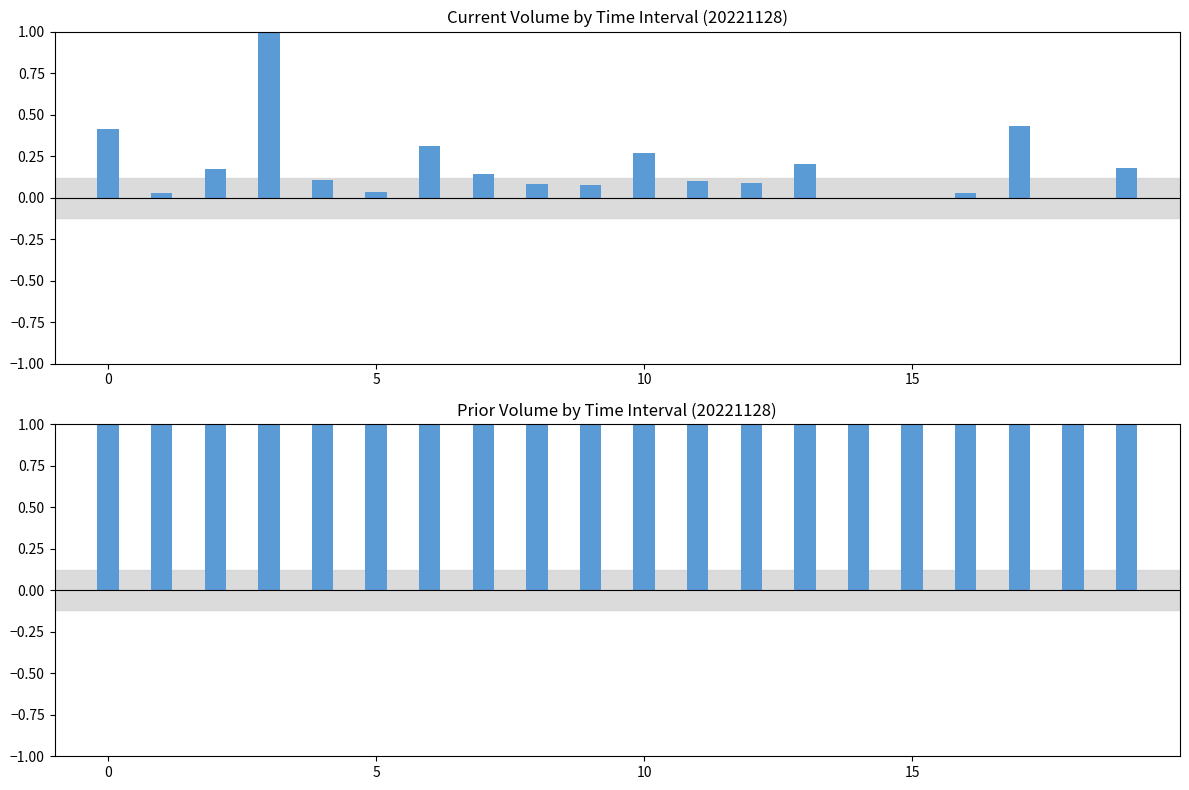

What is the maximum value for current volume?

1.0